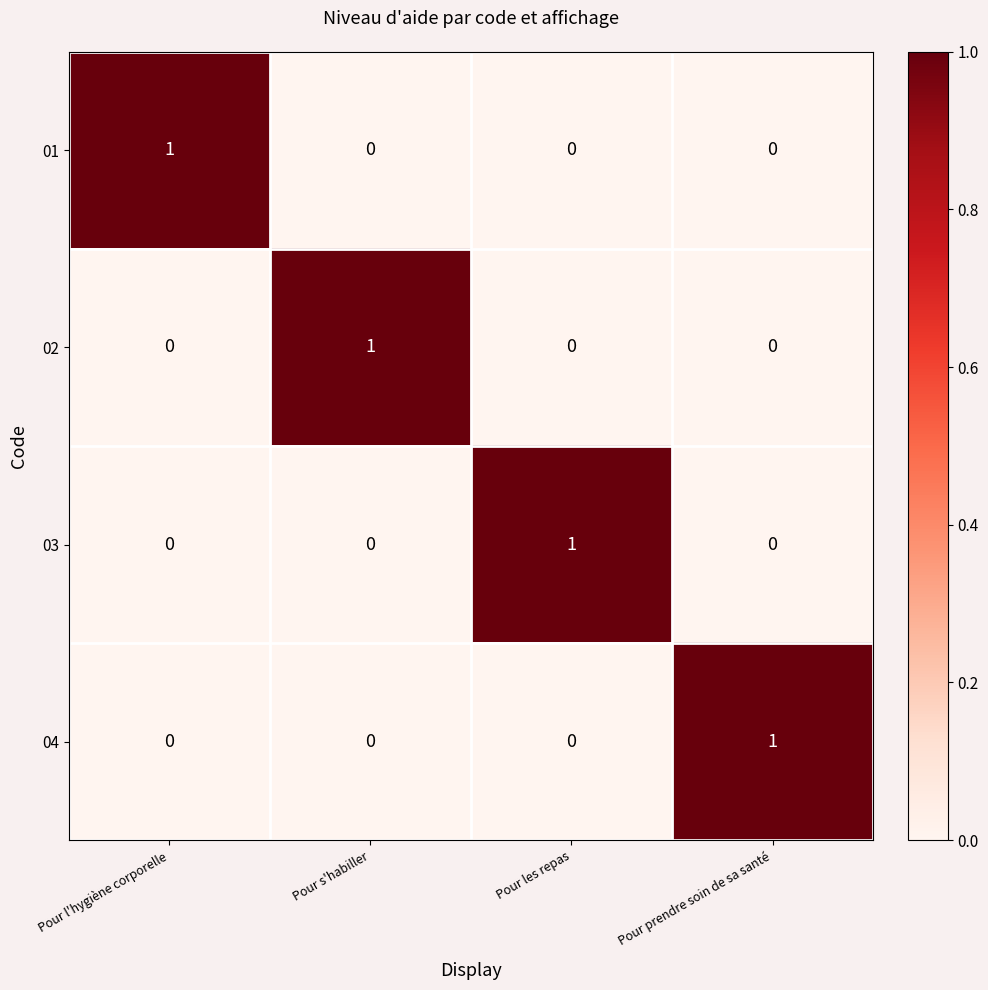

At how many categories does at least one series exceed 0?

4